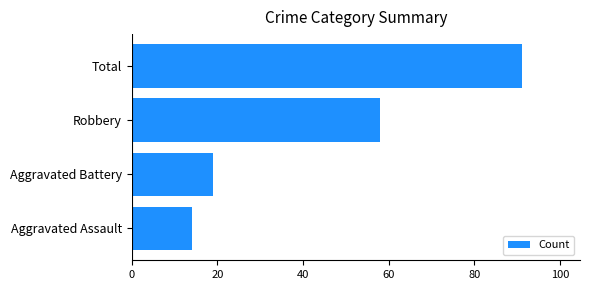

How many categories are shown in the chart?

4